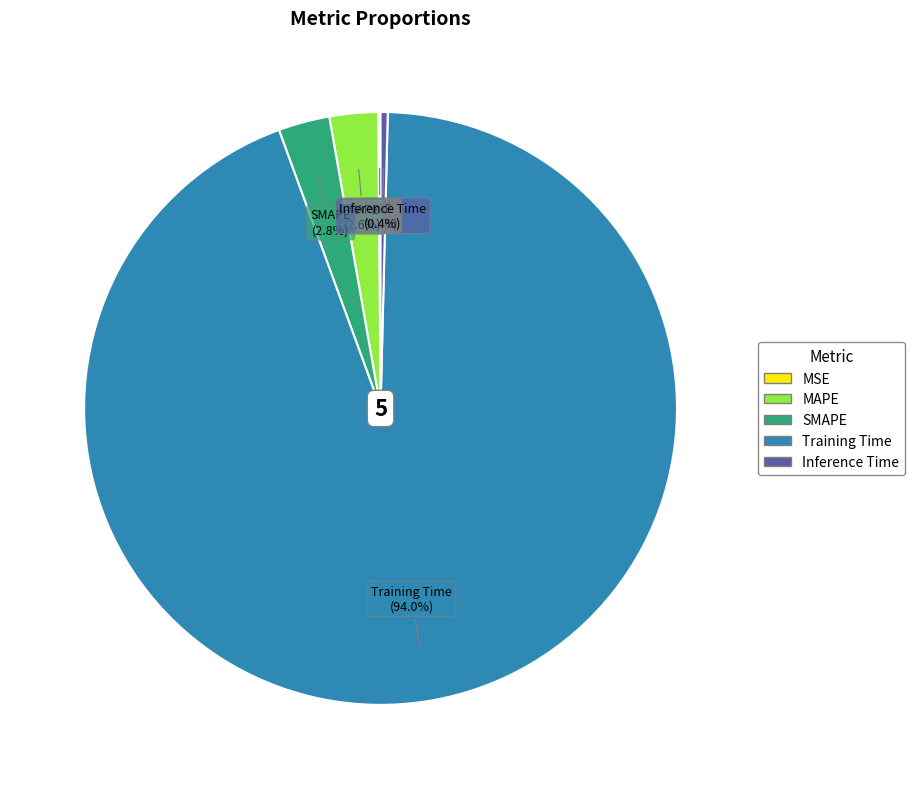

Between Training Time and MAPE, which is larger?

Training Time